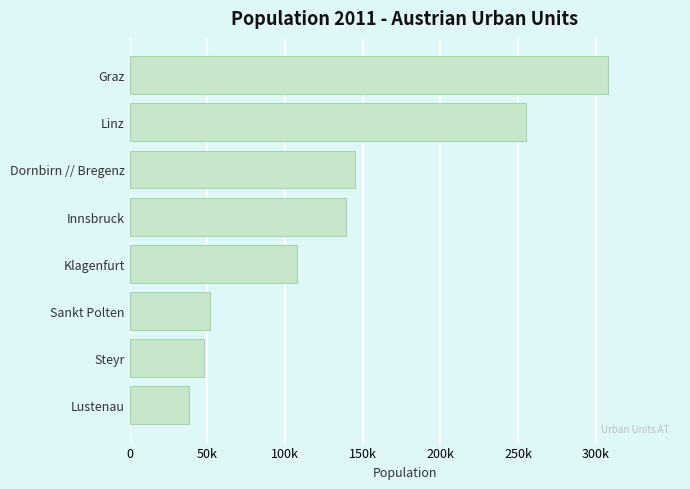

List the labels in order of value, largest first.

Graz, Linz, Dornbirn // Bregenz, Innsbruck, Klagenfurt, Sankt Polten, Steyr, Lustenau